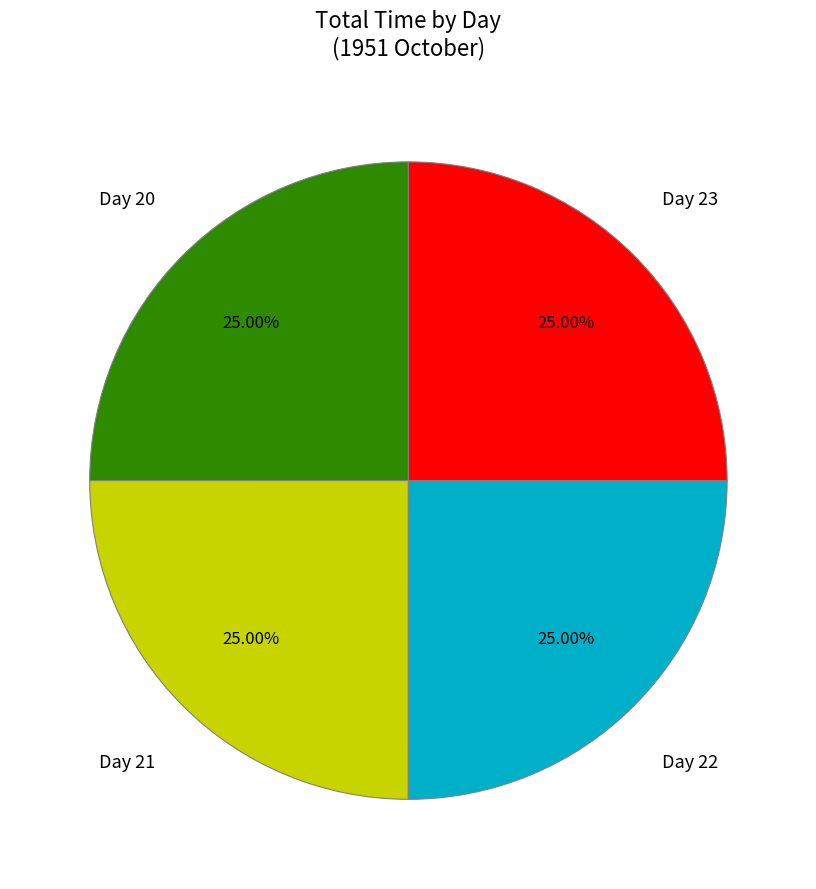

Approximately how many times larger is the value at Day 22 compared to Day 23?

1.0